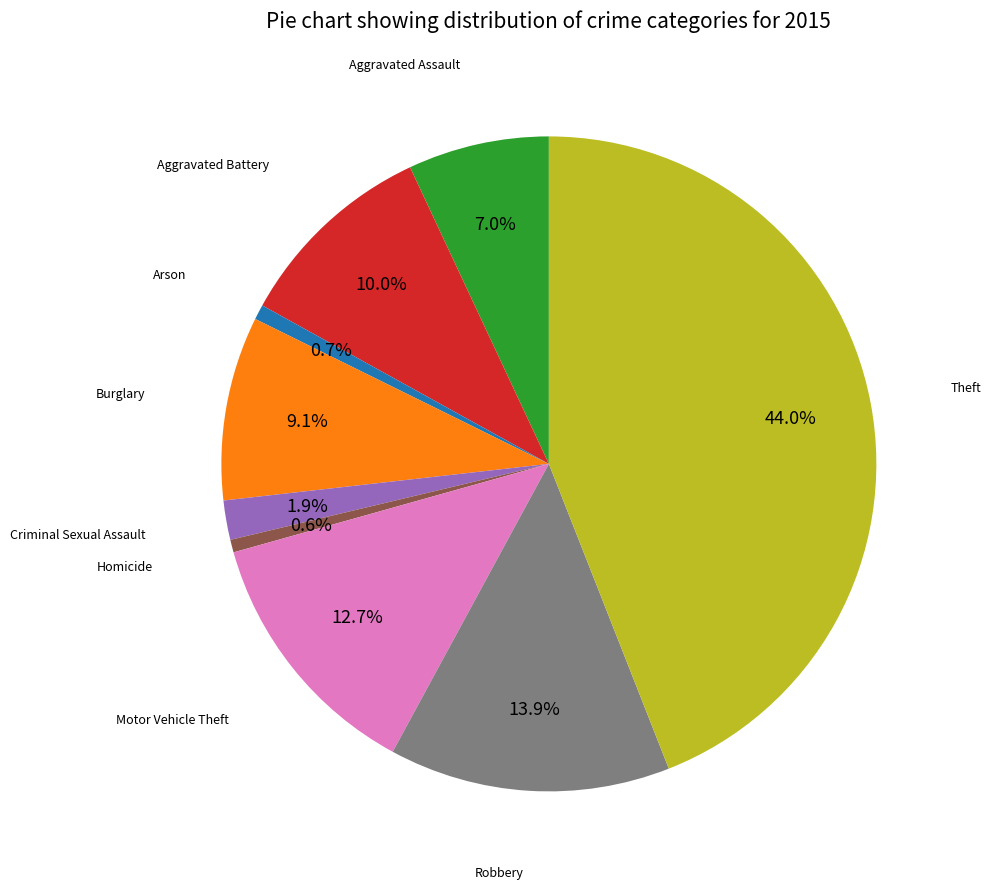

Does any single category account for the majority?

No